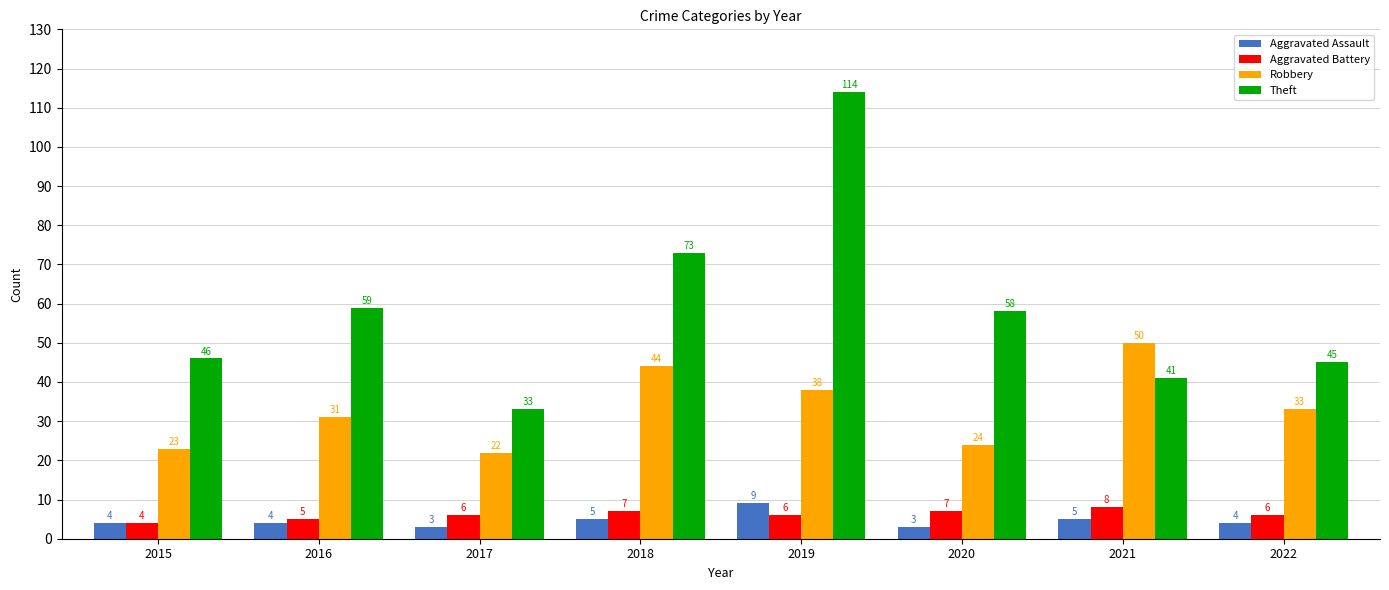

What is the difference between the maximum and minimum values in the Theft series?

81